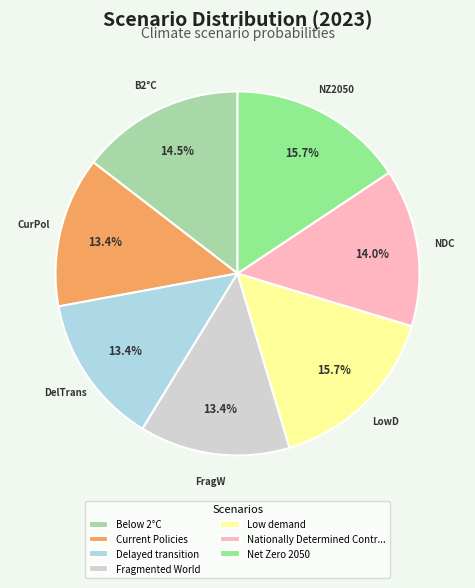

To the nearest percent, what percentage of the pie is Current Policies?

13%